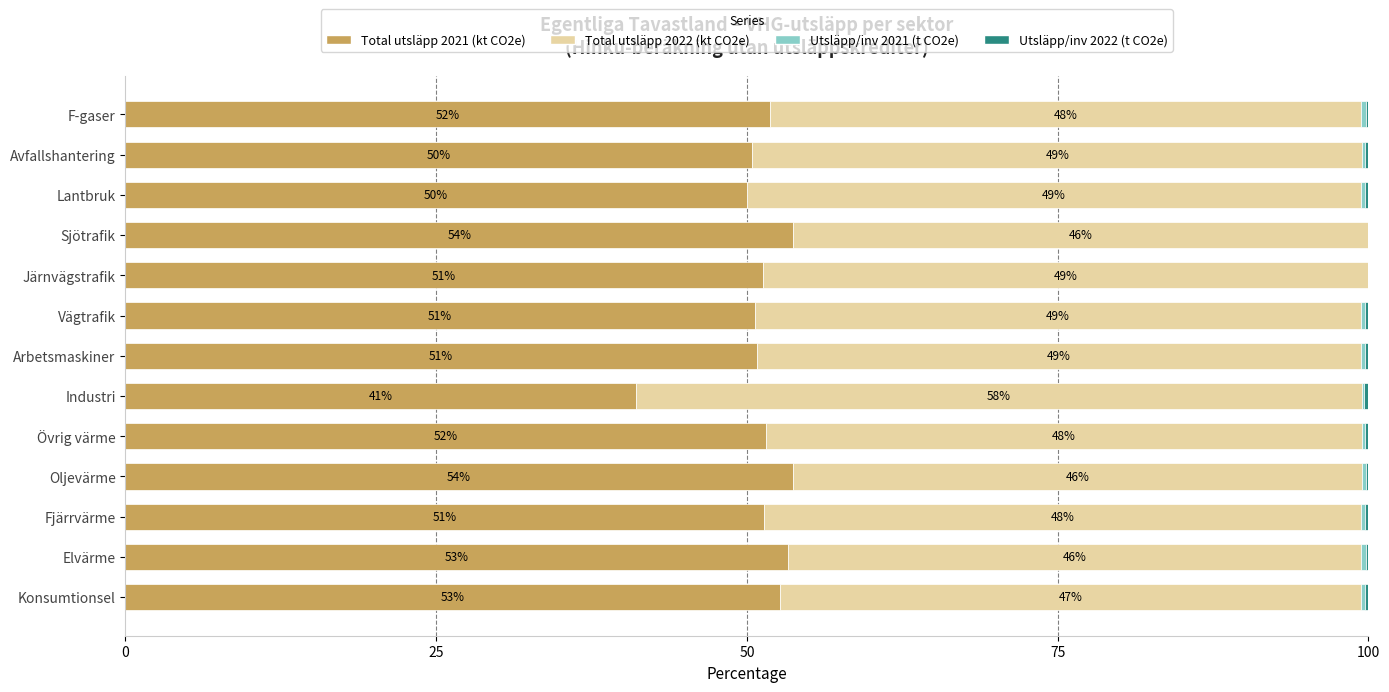

What is the maximum value for Total utsläpp 2021 (kt CO2e)?

53.7